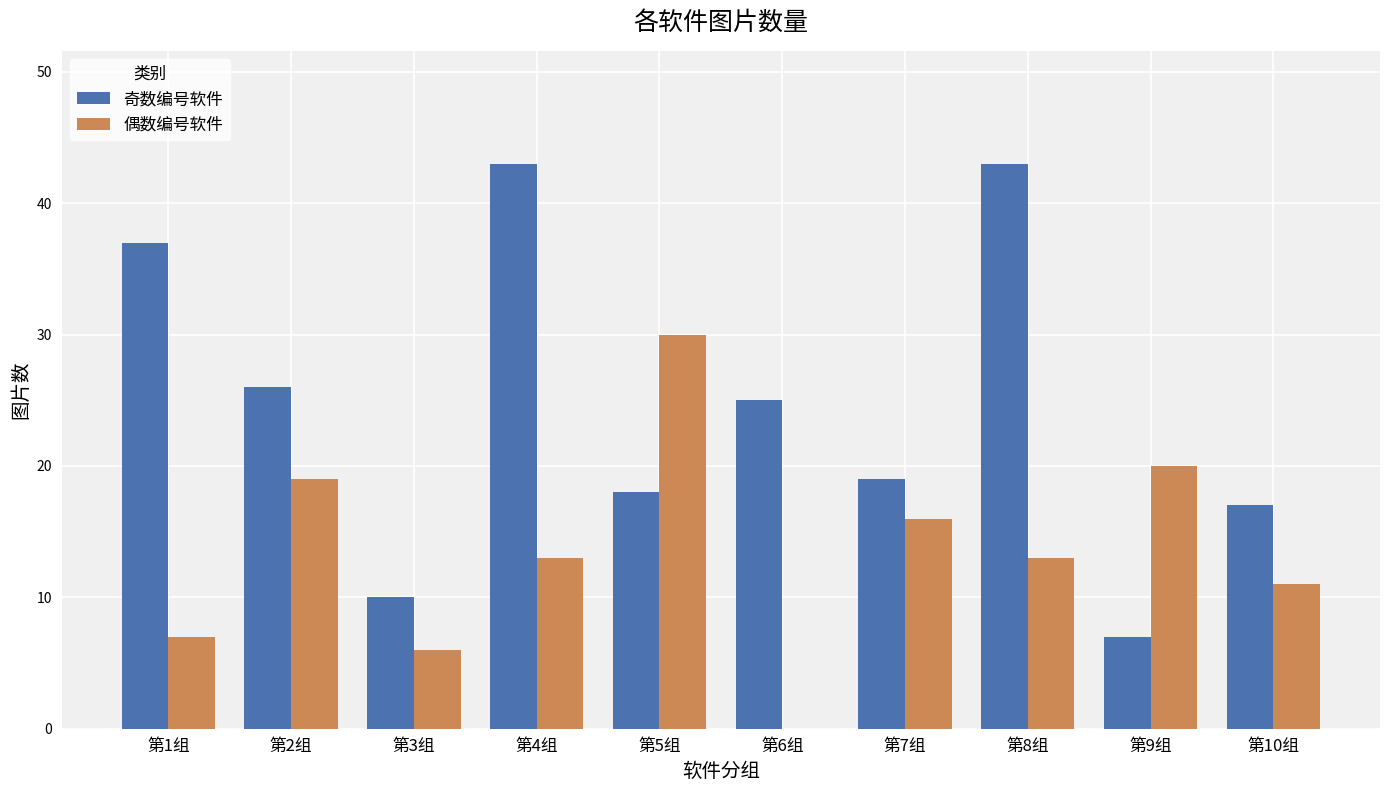

Where does the 奇数编号软件 series first go above 25?

第1组